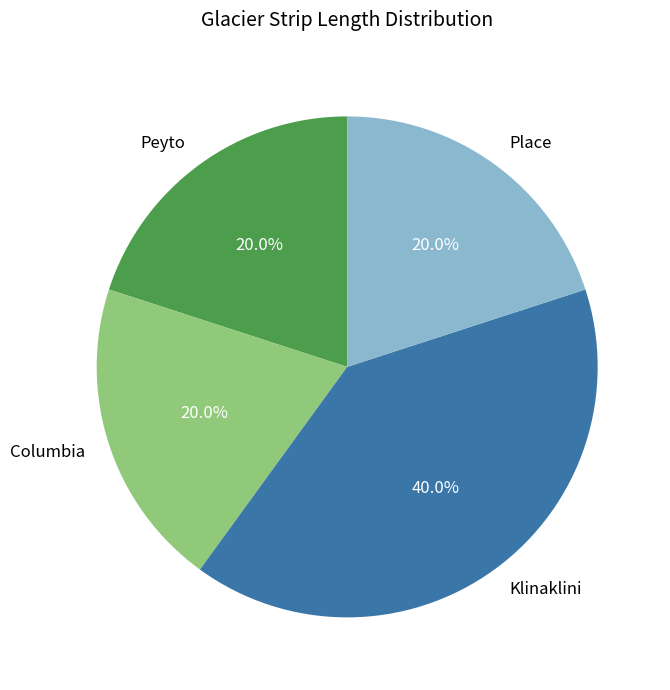

Do Klinaklini and Columbia together represent more than half of the pie?

Yes